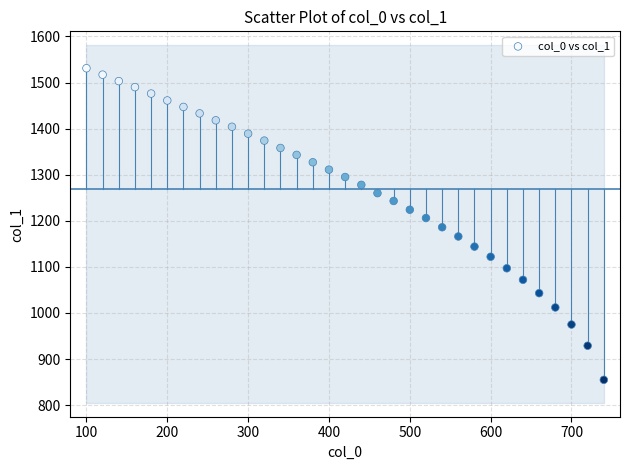

What is the range of Y values (max minus min)?

676